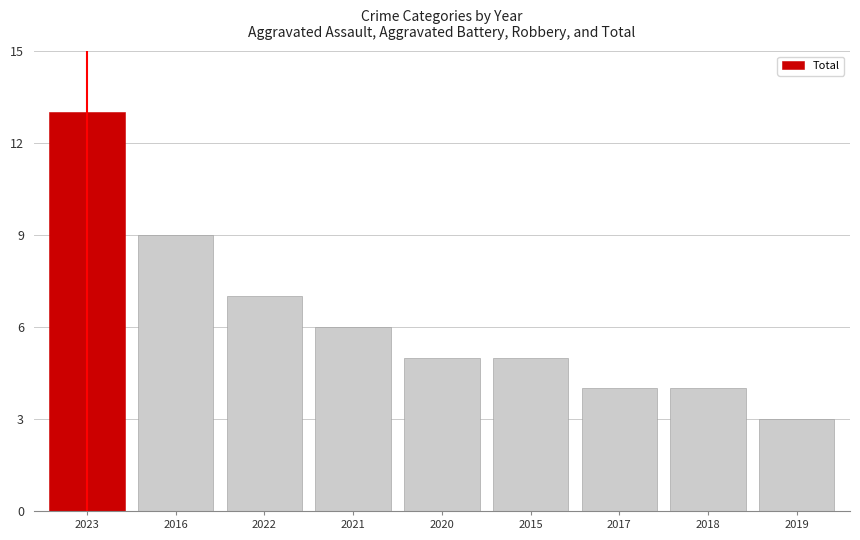

What is the approximate value at 2023?

13